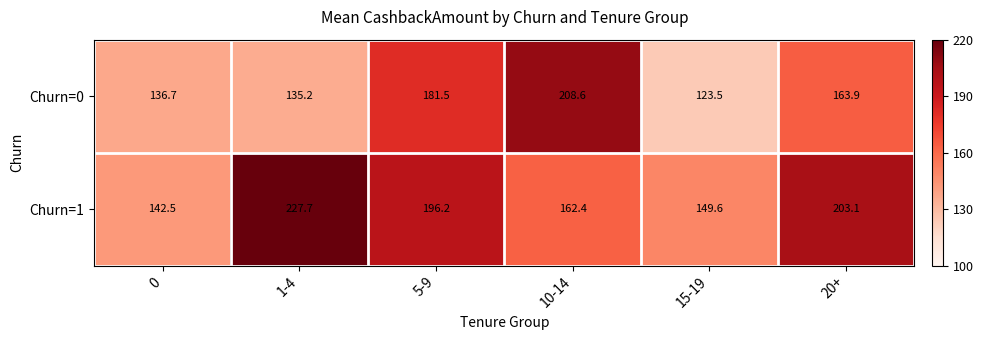

Which series has the largest range (max minus min)?

Churn=1